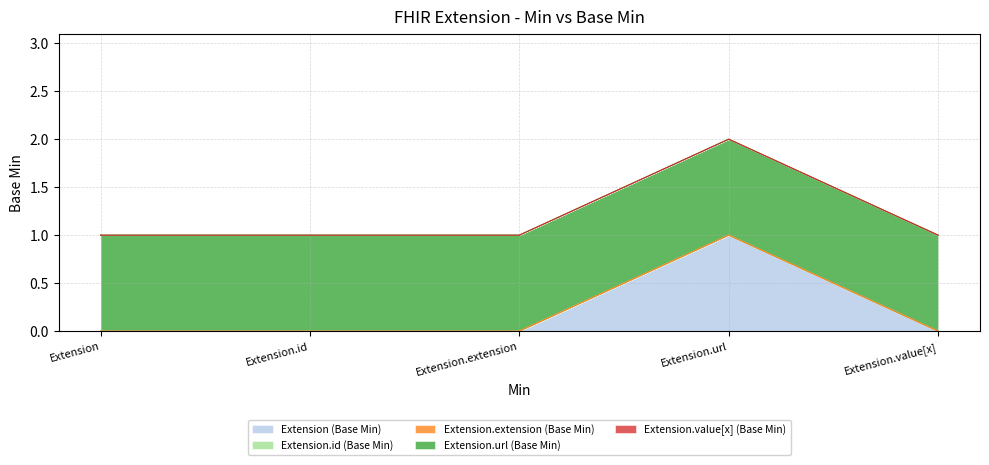

Which series has the largest total across all categories?

Extension.url (Base Min)